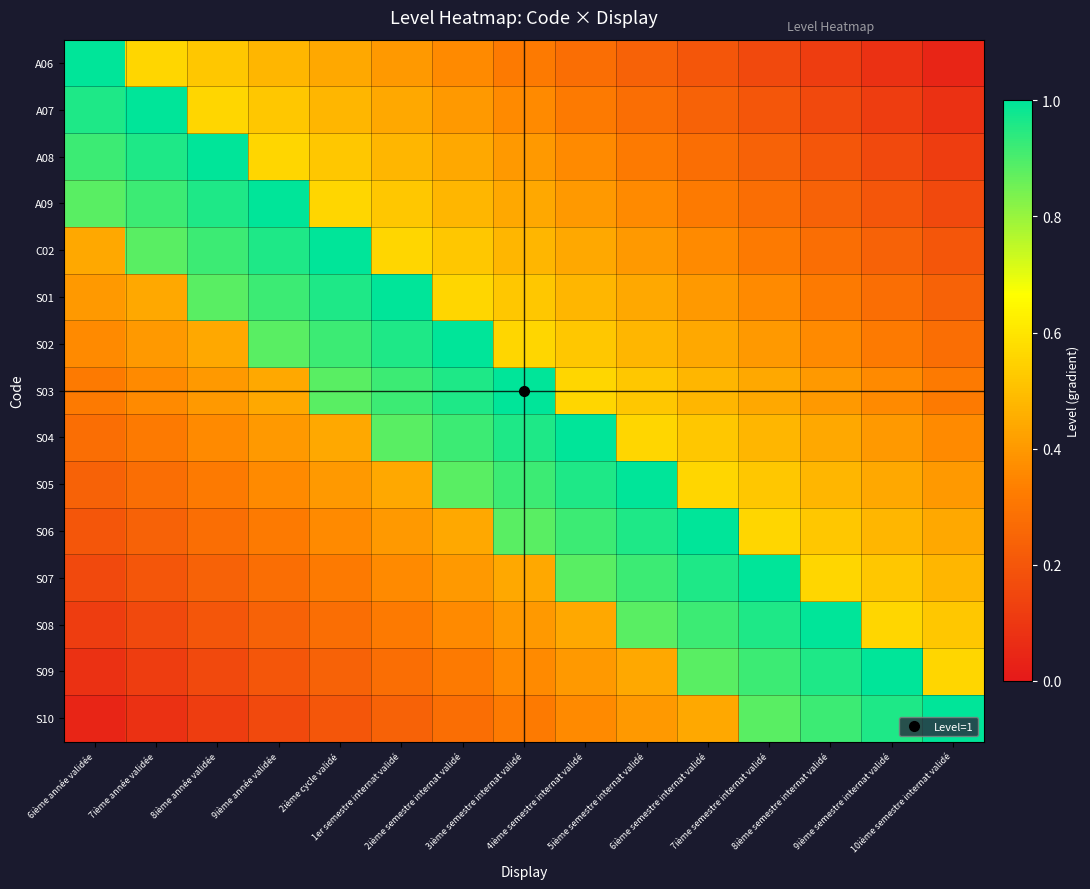

What is the greatest value displayed?

1.0